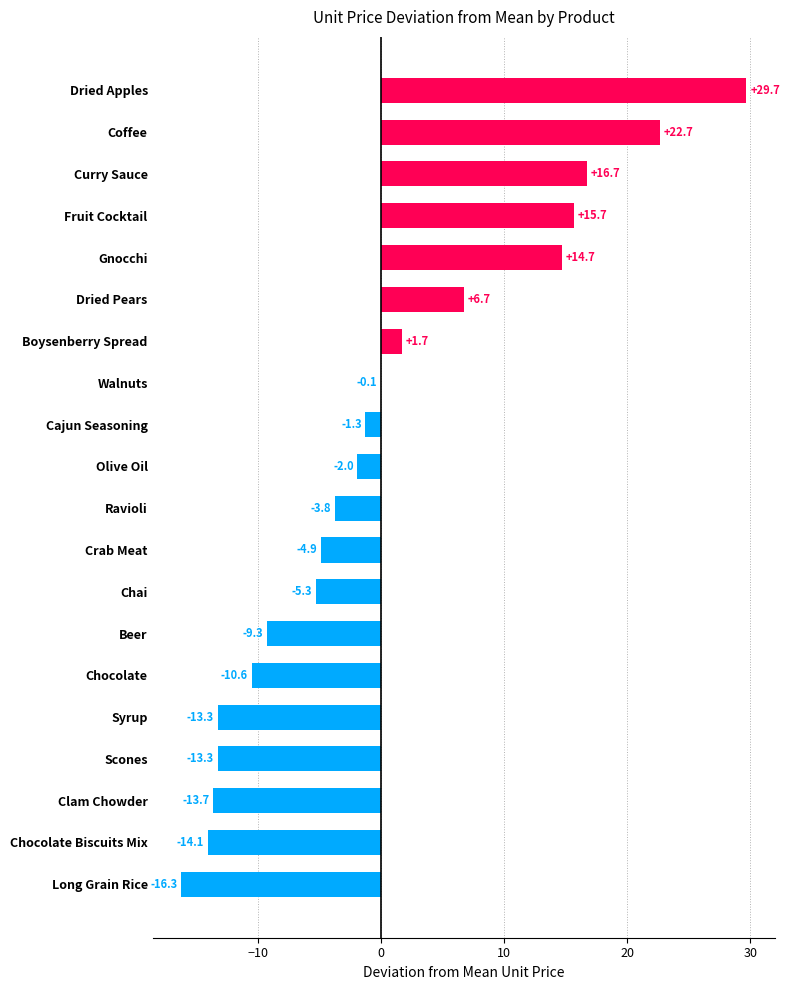

Which has a higher value, Coffee or Olive Oil?

Coffee